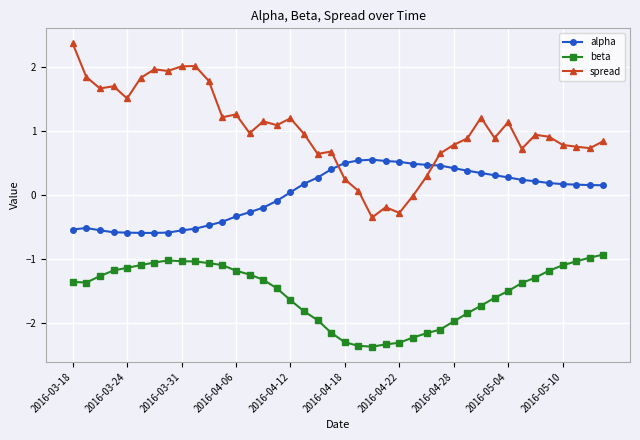

What is the difference between the maximum and minimum values in the spread series?

2.7